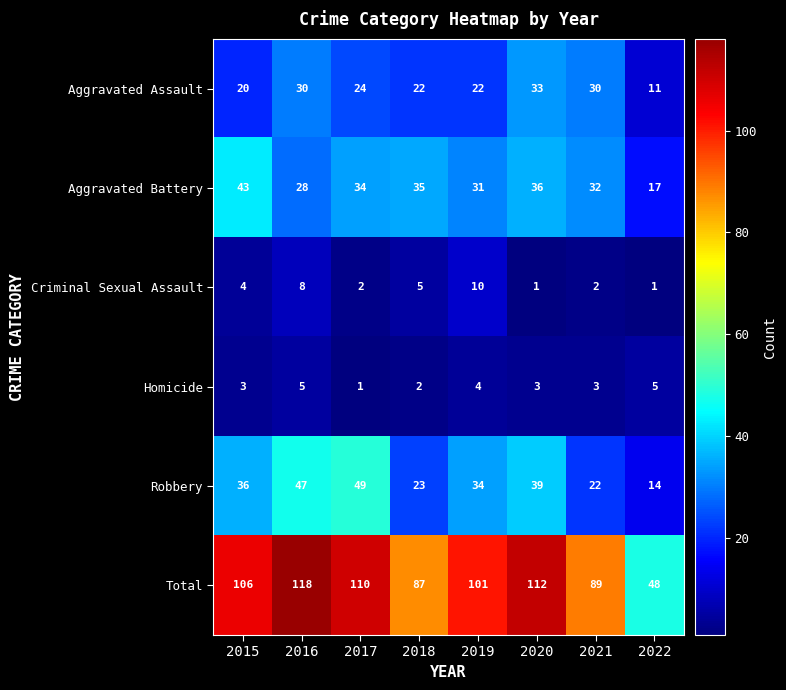

Which series has the largest total across all categories?

Total